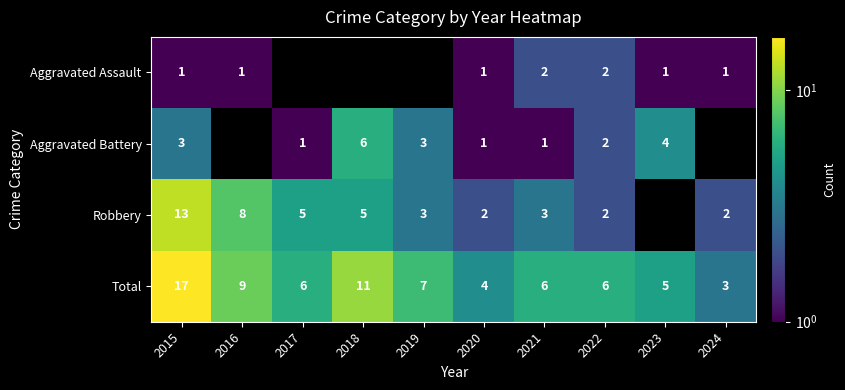

Between 2022 and 2023, which is larger?

2022